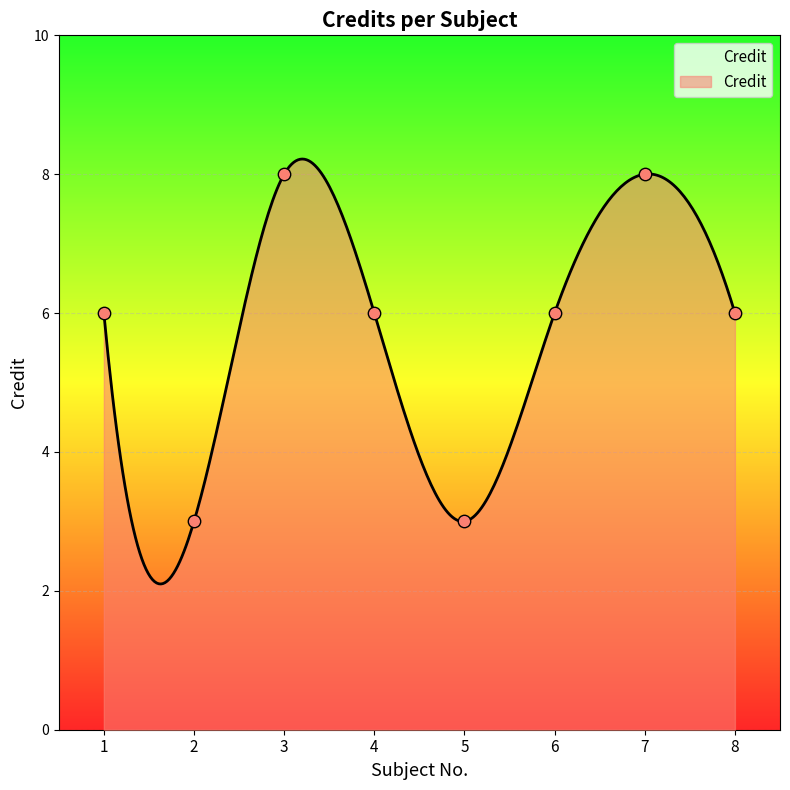

Which has a higher value, 5 or 2?

5